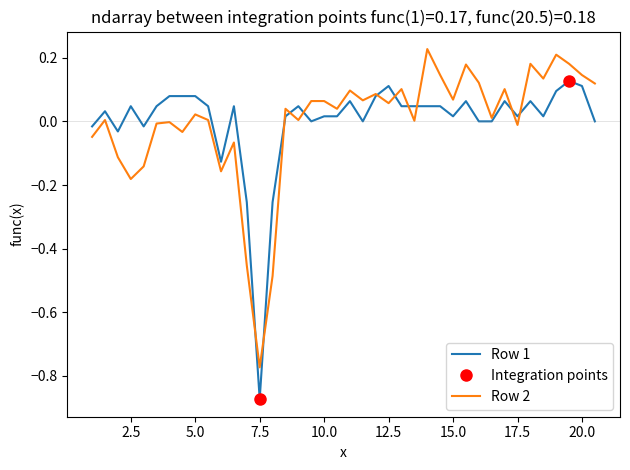

The Row 2 series shows 0.0 at 20.0. True or false?

False